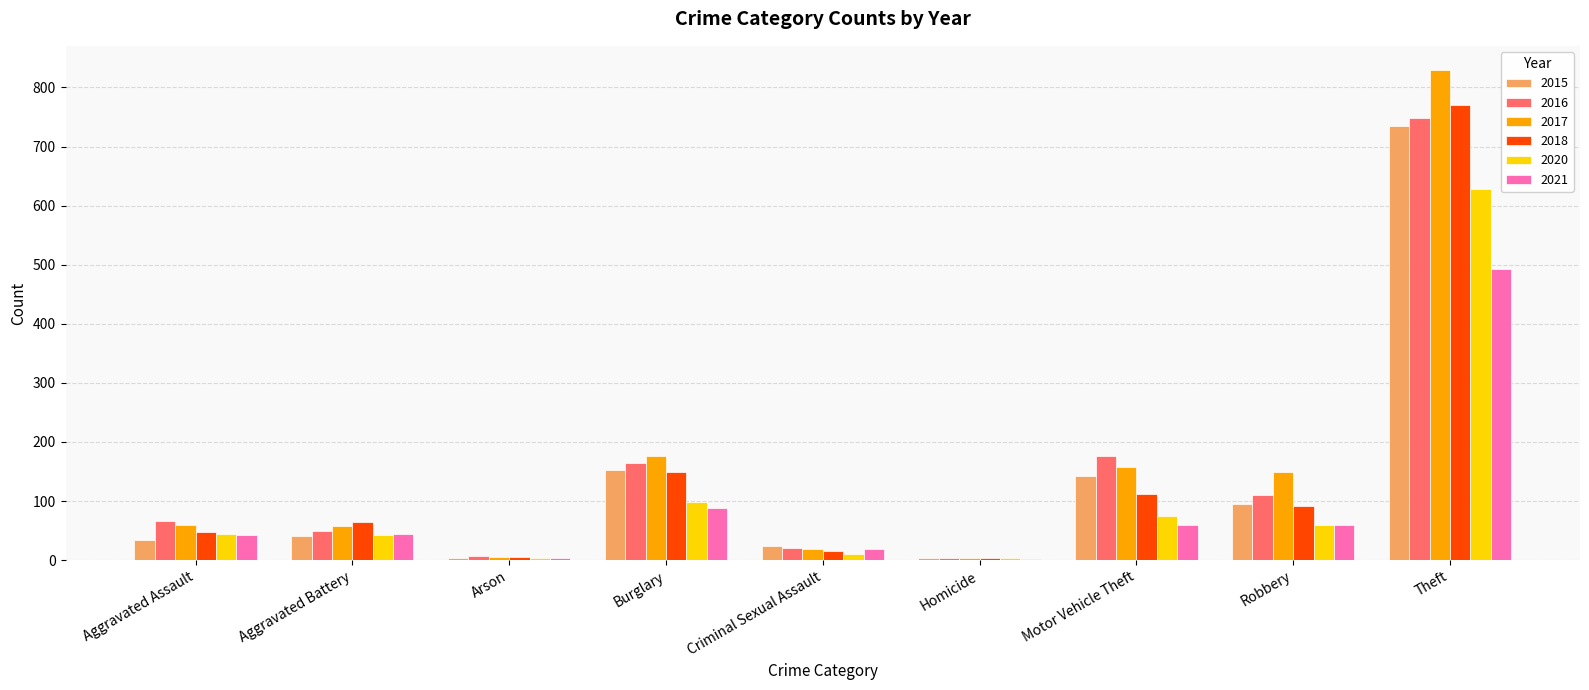

What is the maximum value for 2021?

493